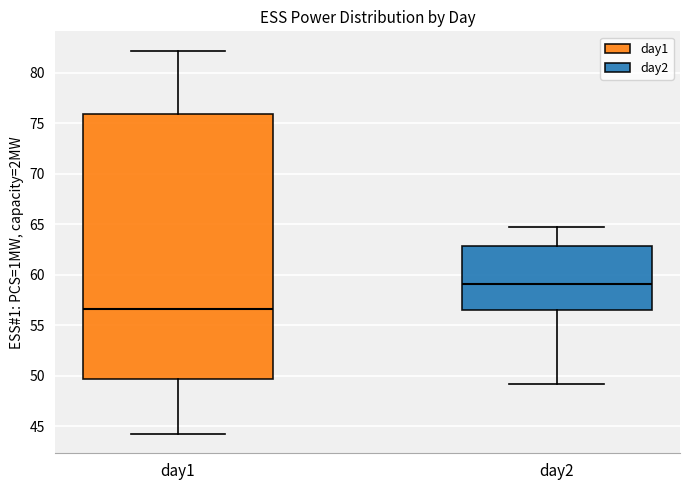

Where does the median line of the box for day1 sit on the y-axis? The values are not printed on the chart, so give them approximately, as read against the axis.

56.5